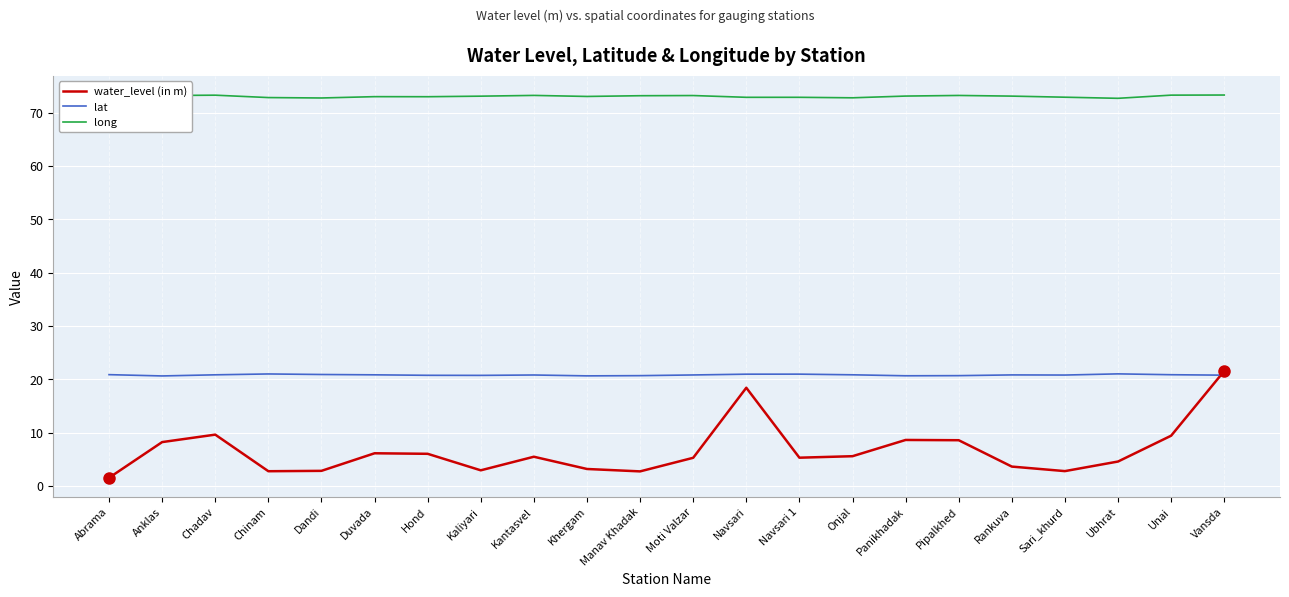

How many categories are shown in the chart?

22